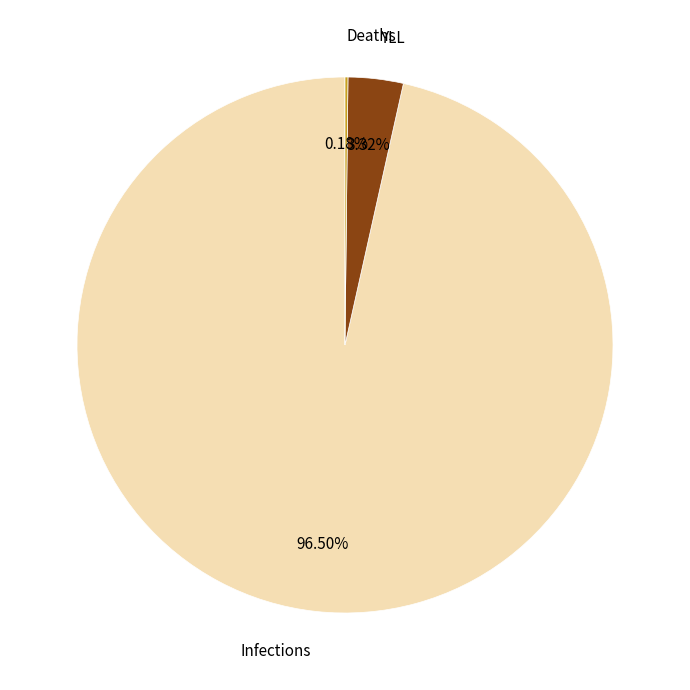

Is there a majority slice in this chart?

Yes